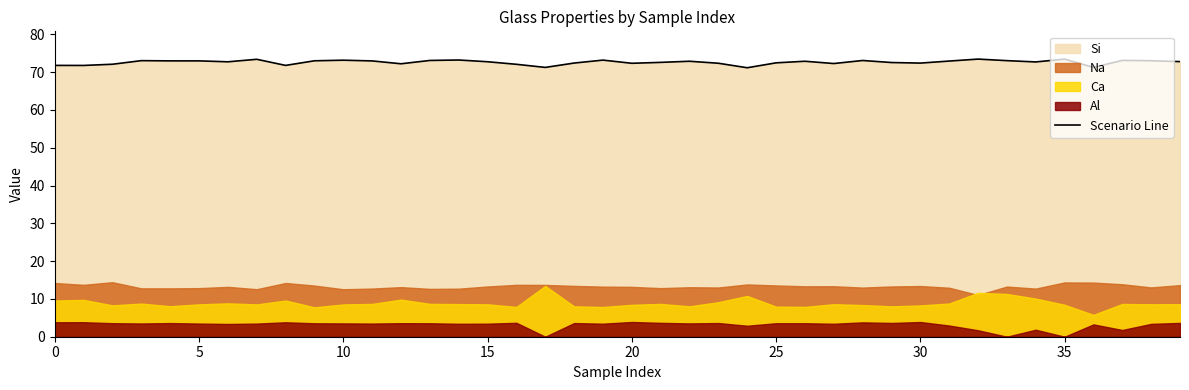

True or false: the data shows 72.9 at 26.

True